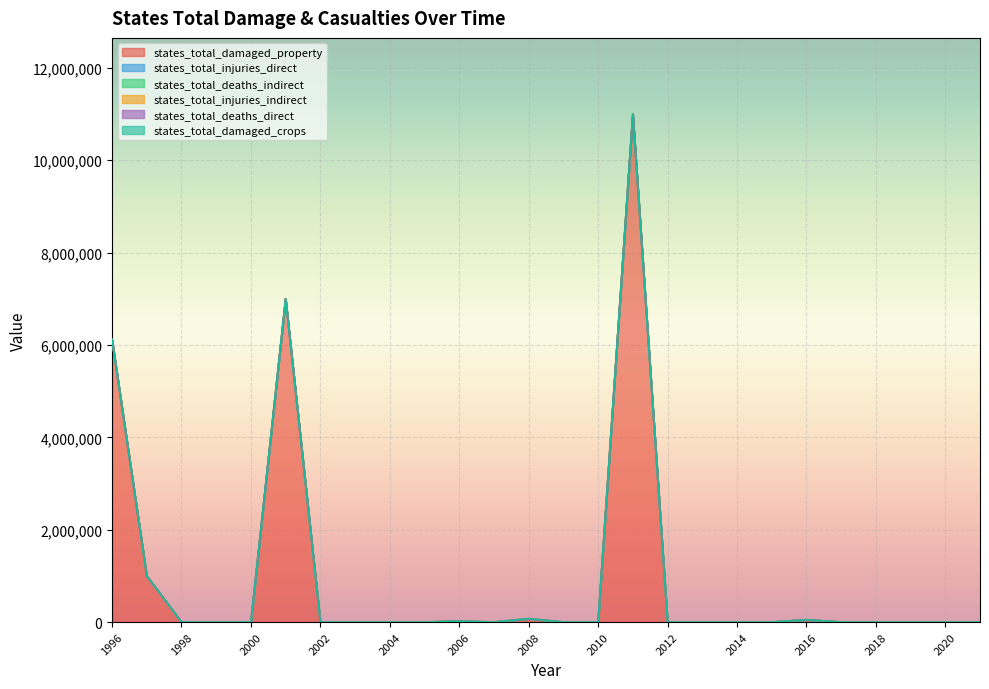

Which series has the largest total across all categories?

states_total_damaged_property